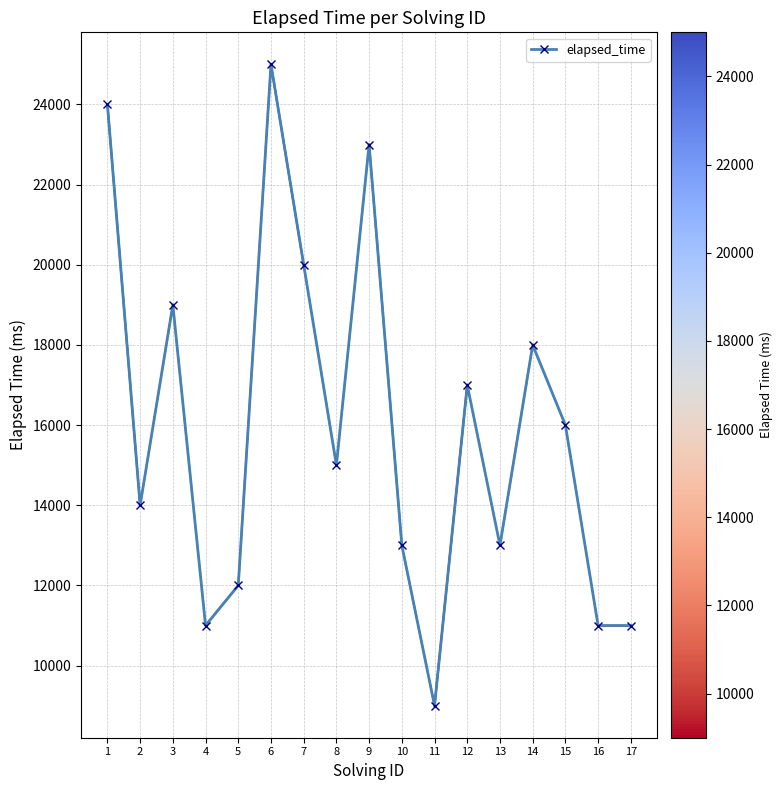

What is the change in value from 10 to 16?

-2000